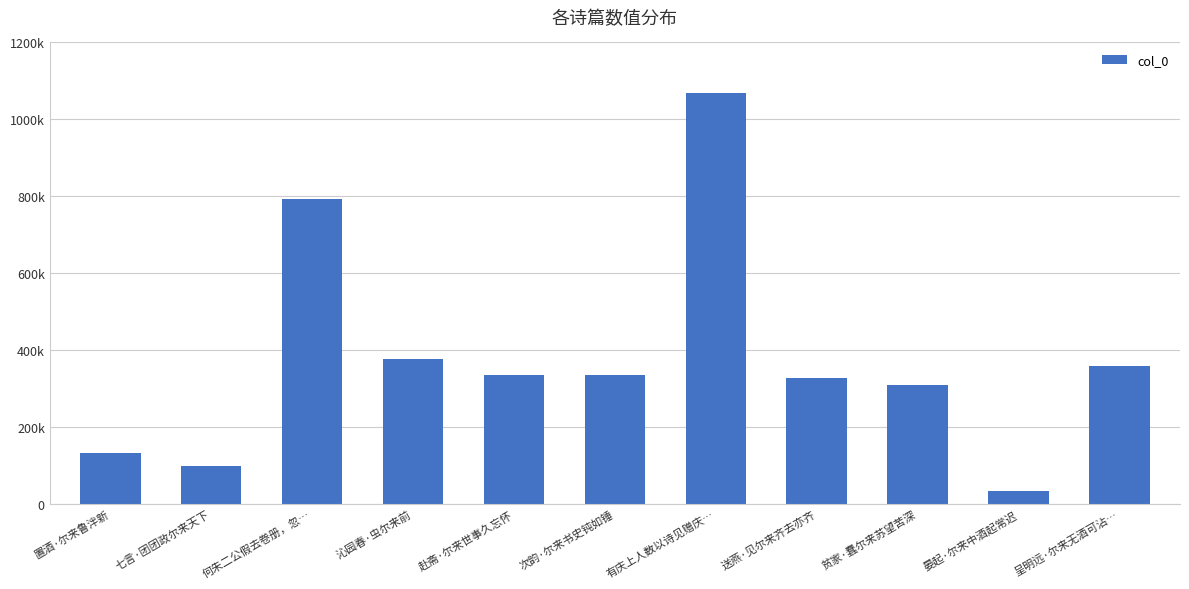

Does the chart contain any negative values?

No